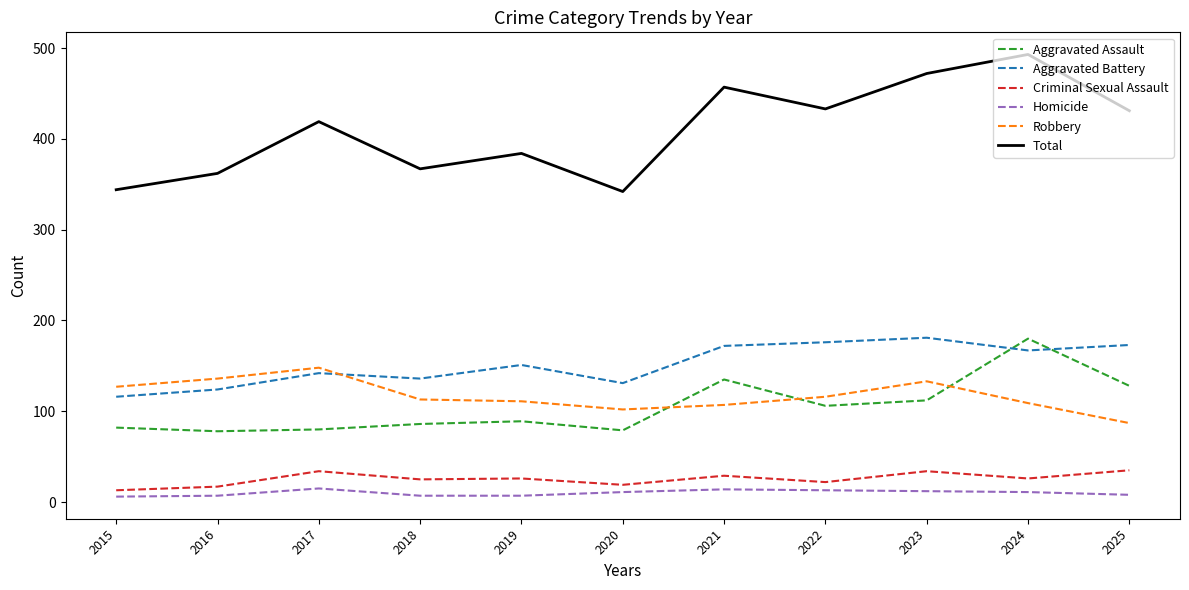

Between 2019 and 2022, which series saw the biggest shift?

Total